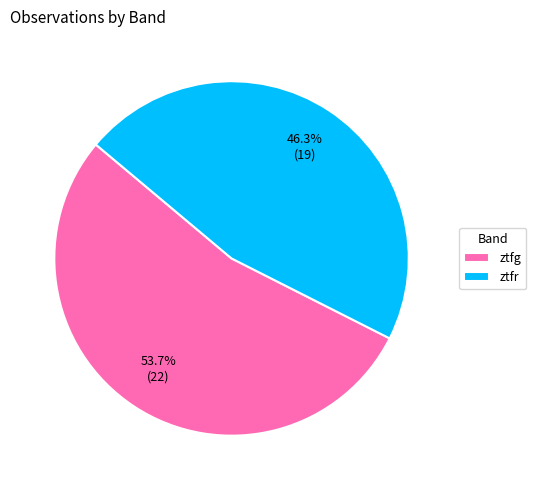

The ztfg slice represents 62% of the pie. True or false?

False